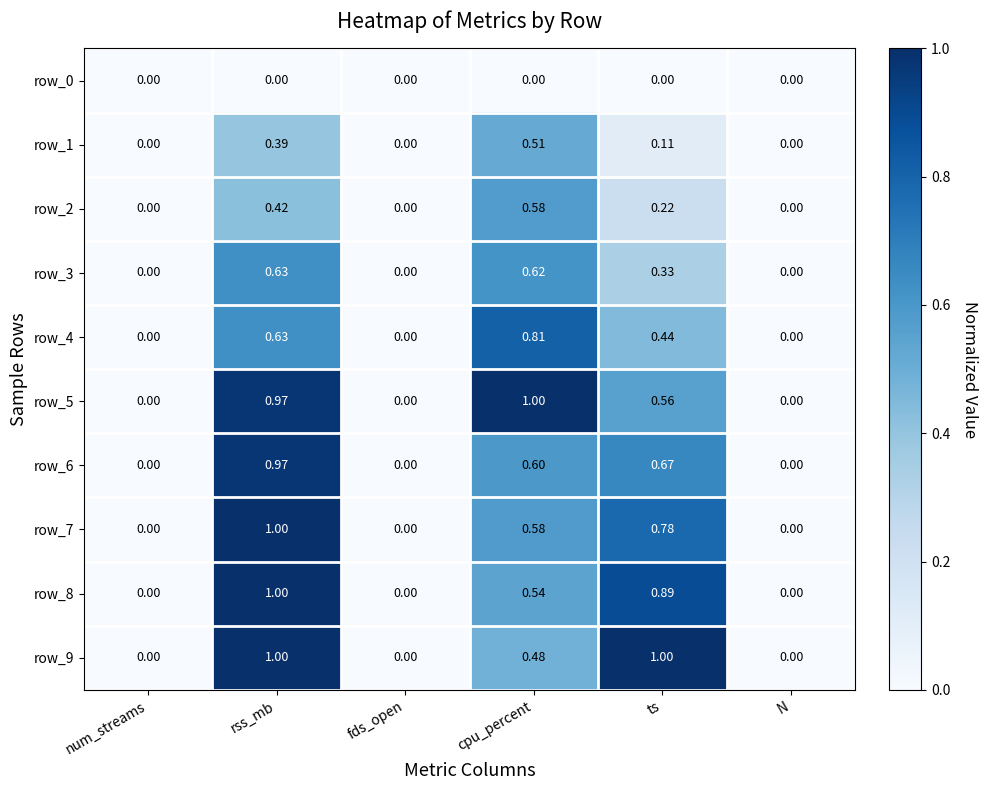

Is the value of row_0 at num_streams greater than the value of row_2 at ts?

No